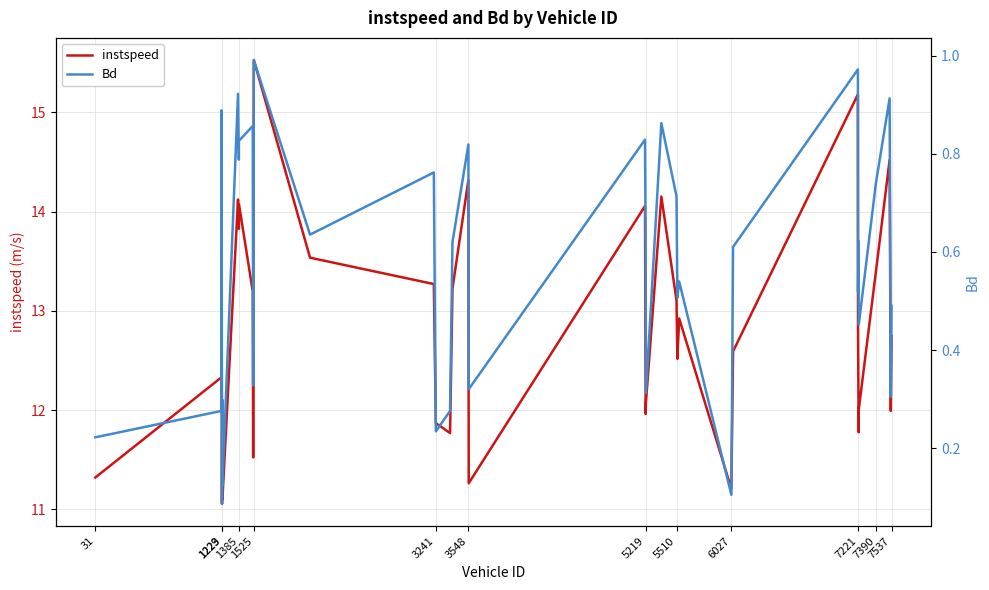

Is it true that instspeed equals 15.5 at 1229?

False